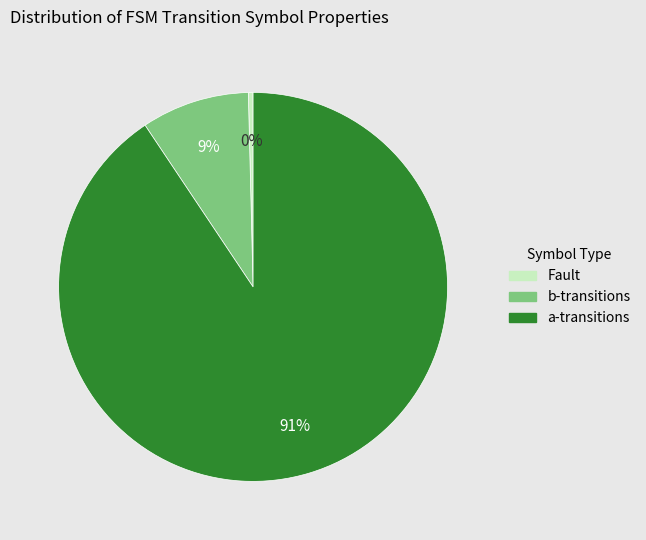

Is there a majority slice in this chart?

Yes